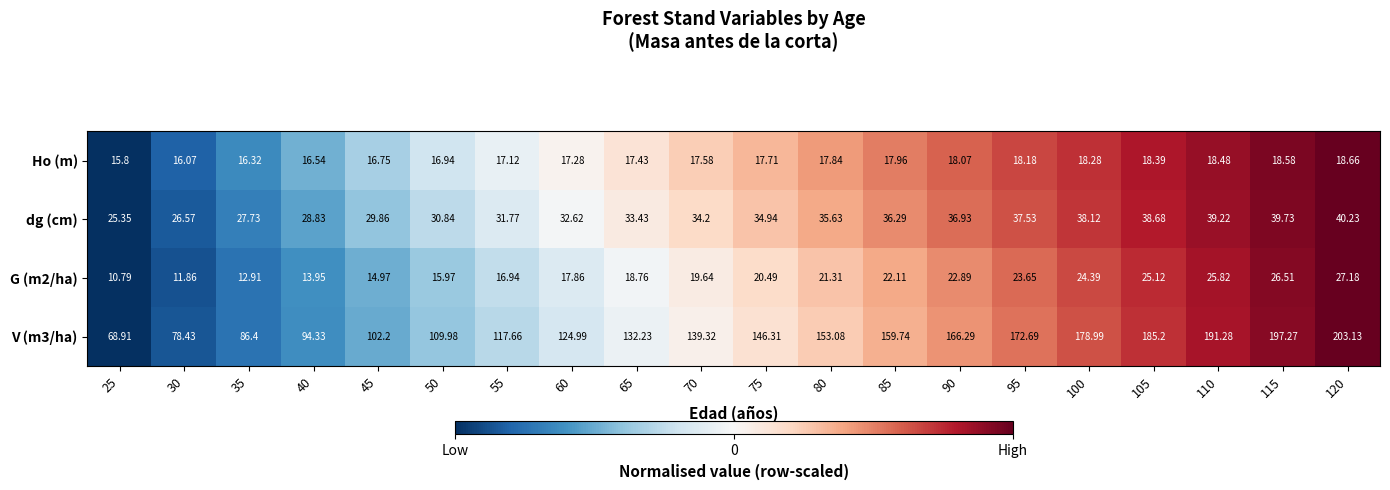

Which series has the largest total across all categories?

V (m3/ha)